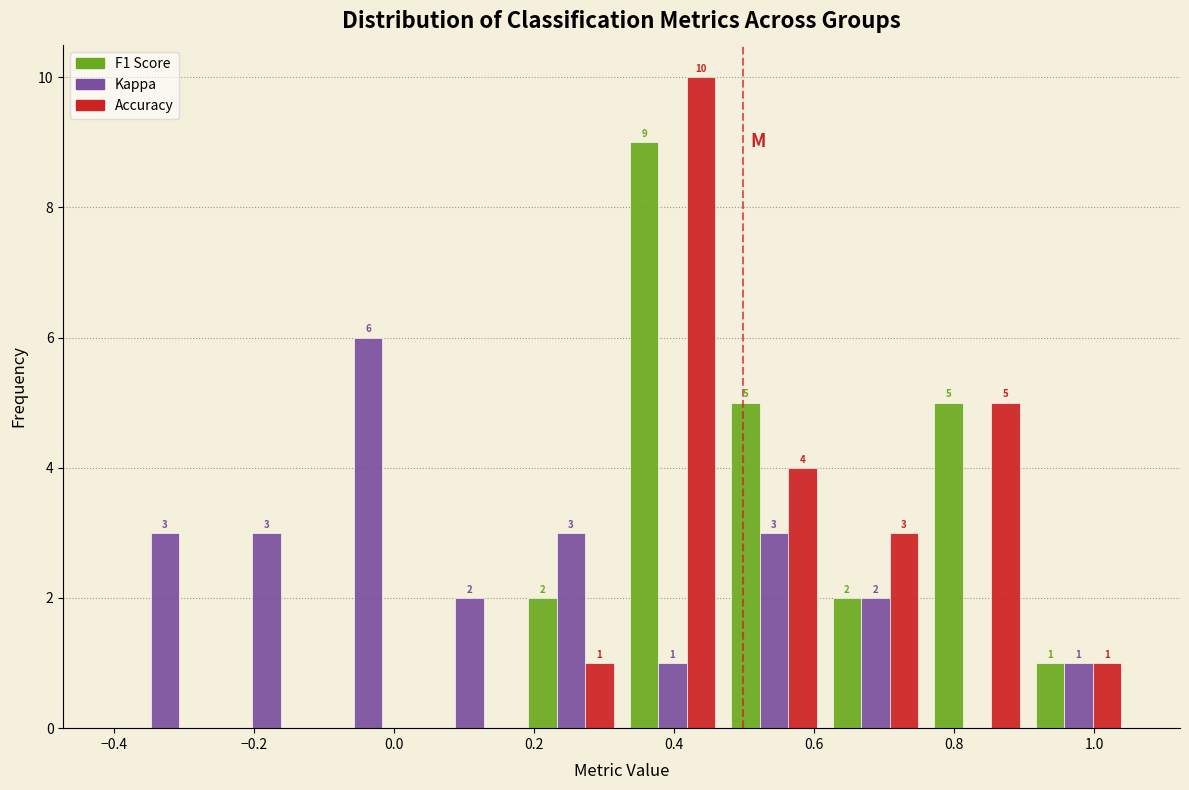

In the Kappa series, which range on the x-axis has the tallest bar?

-0.110 to 0.035